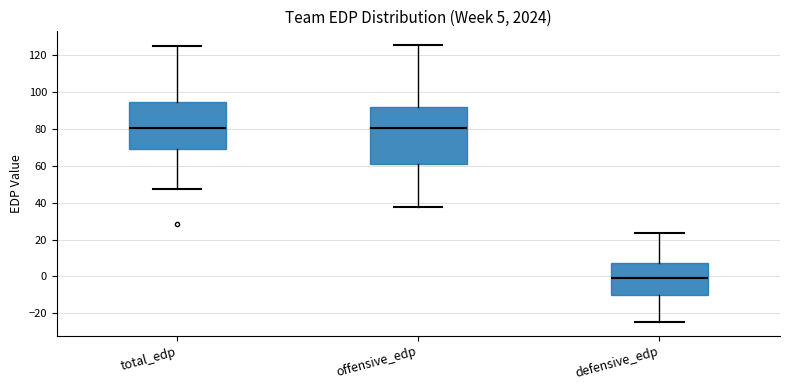

Which box is the tallest, from its lower edge to its upper edge?

offensive_edp